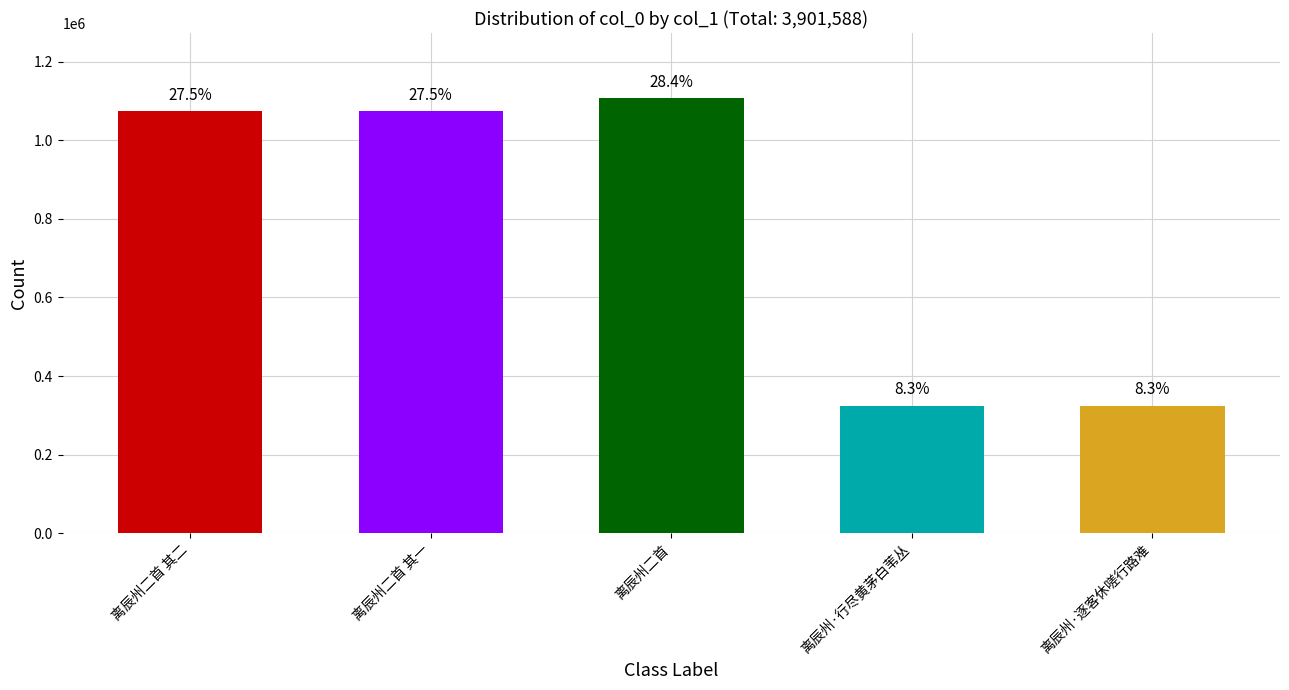

What is the sum of the values at 离辰州二首 其一 and 离辰州二首?

2179778